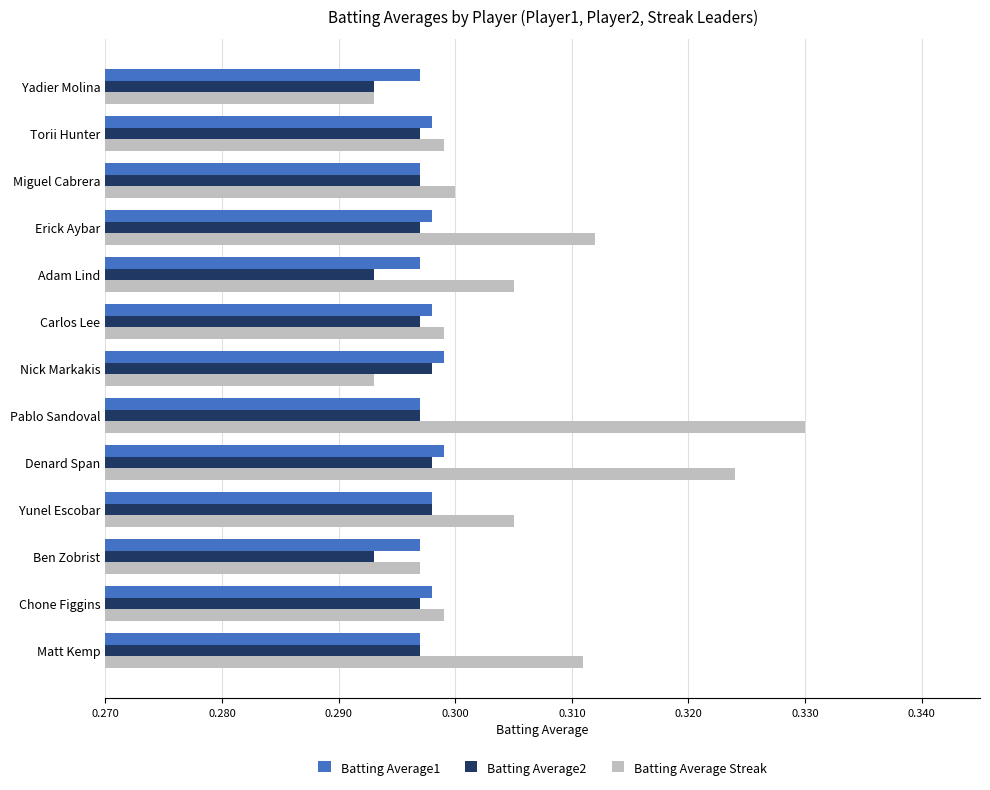

Count the Batting Average1 values in the range 0 to 1.

13